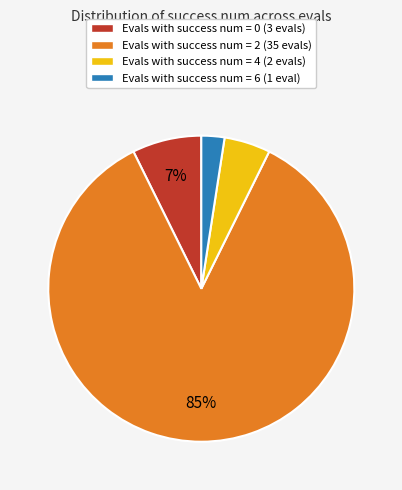

Between Evals with success num = 2 (35 evals) and Evals with success num = 0 (3 evals), which is larger?

Evals with success num = 2 (35 evals)